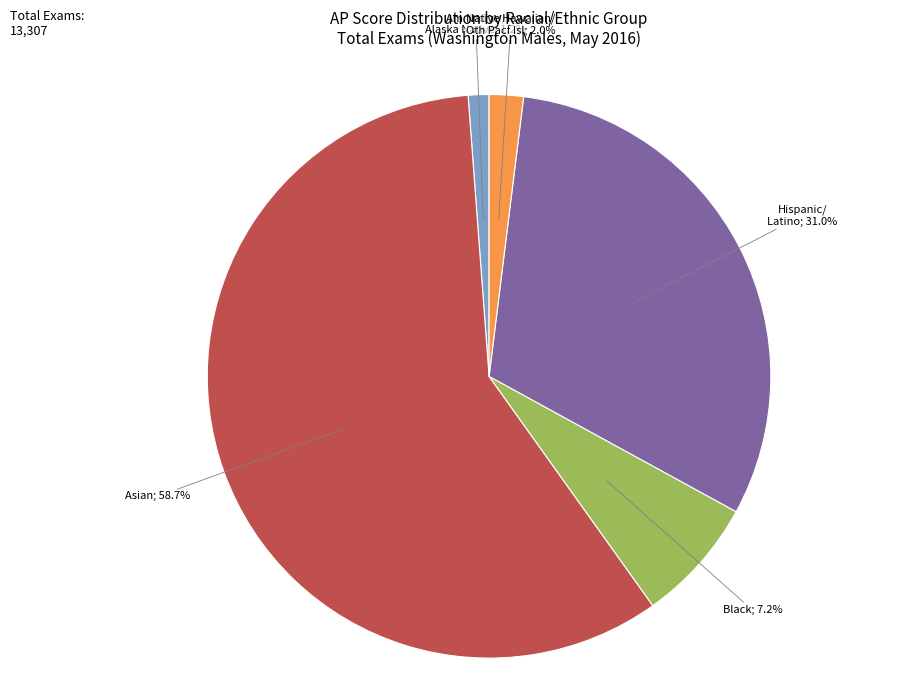

Does any single category account for the majority?

Yes